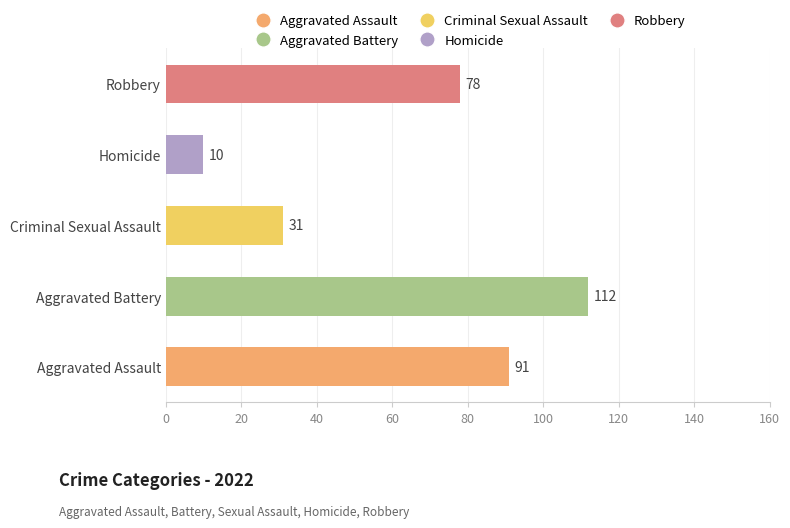

At which category does the chart reach its minimum across all series?

Homicide